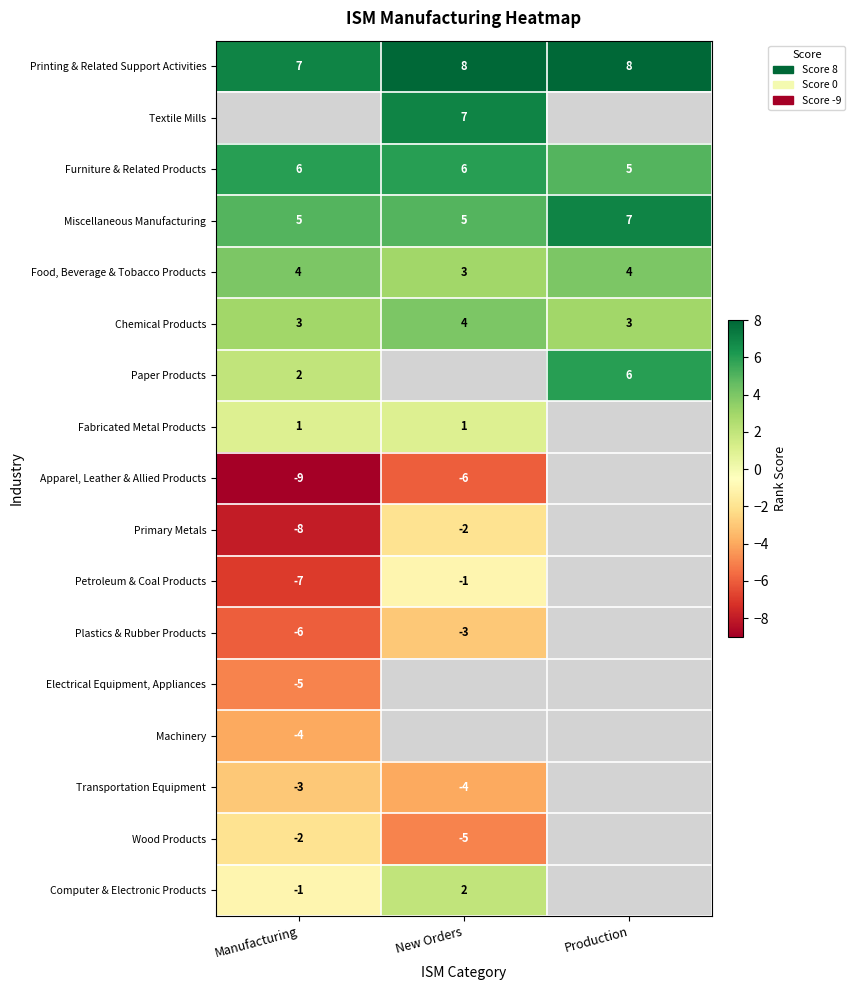

How many Miscellaneous Manufacturing values are between 5 and 7?

3